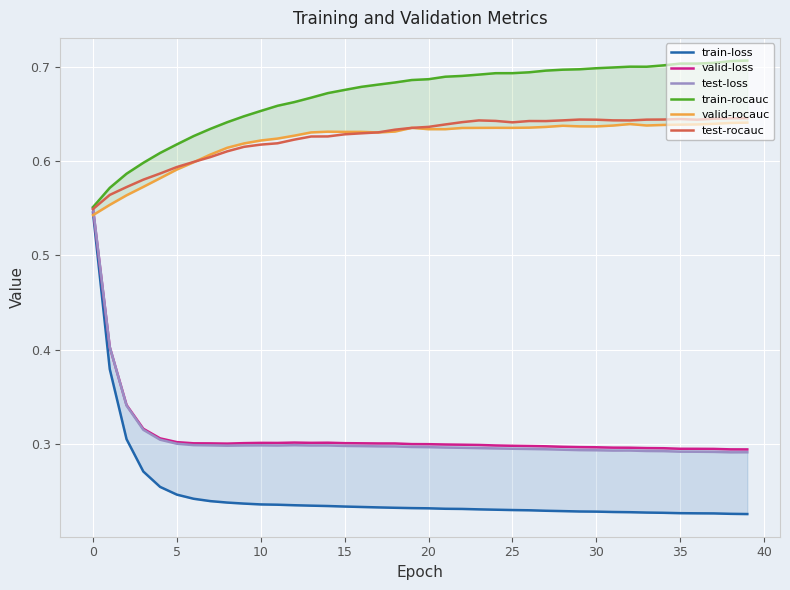

True or false: test-loss has a value of 0.4 at 10.

False